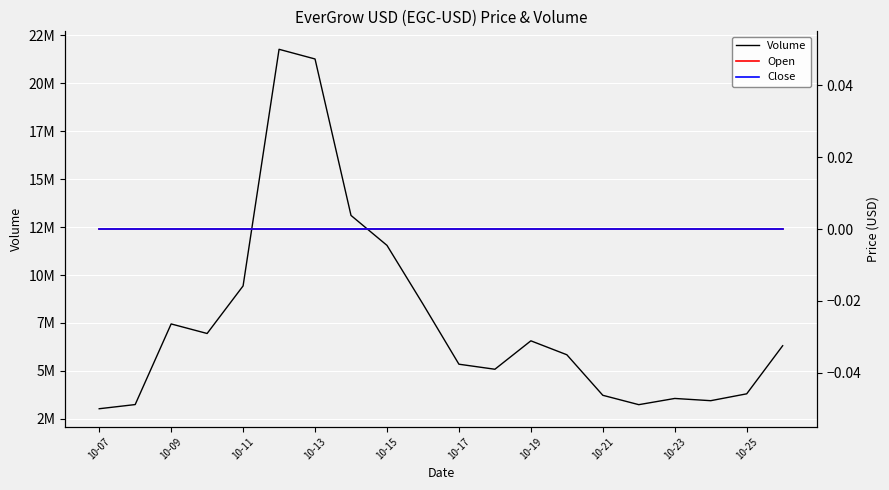

How many series are shown in this chart?

3